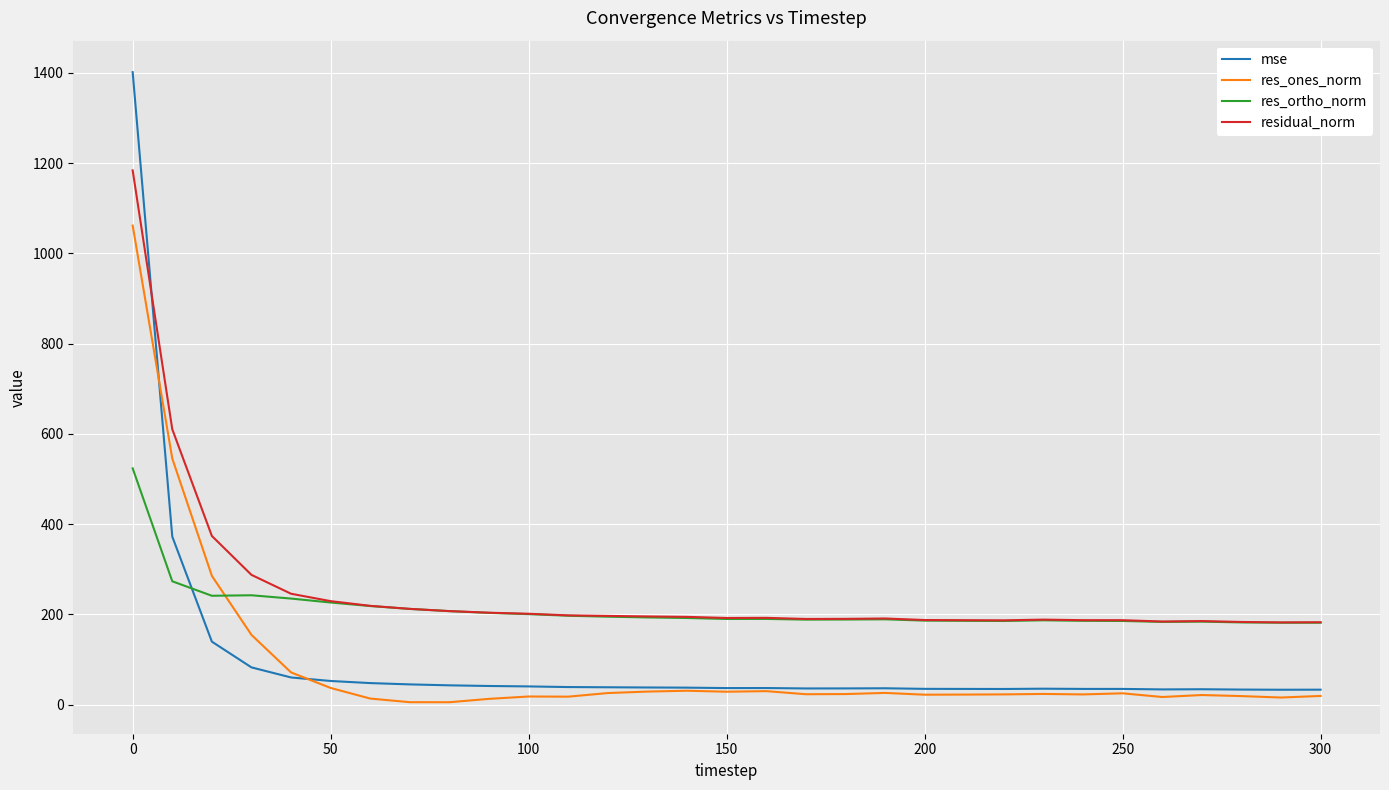

What is the maximum value for res_ortho_norm?

523.8